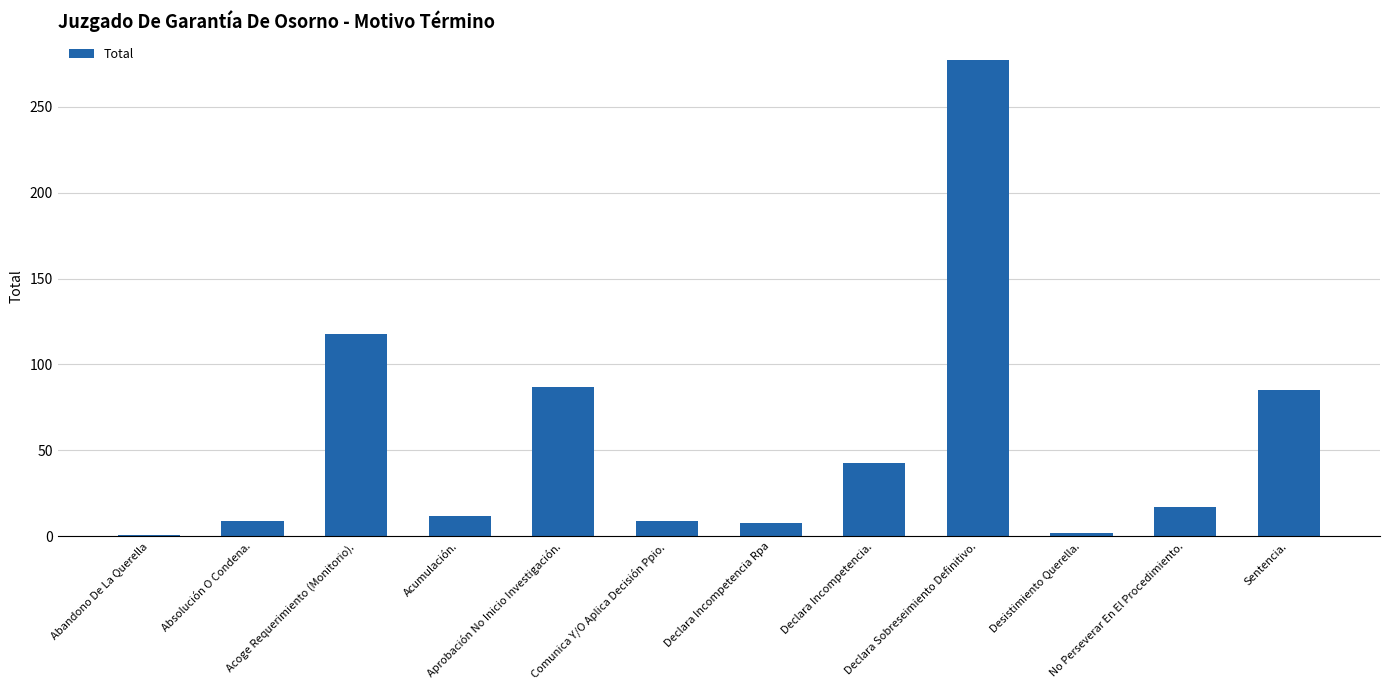

What is the difference between the maximum and minimum values?

276